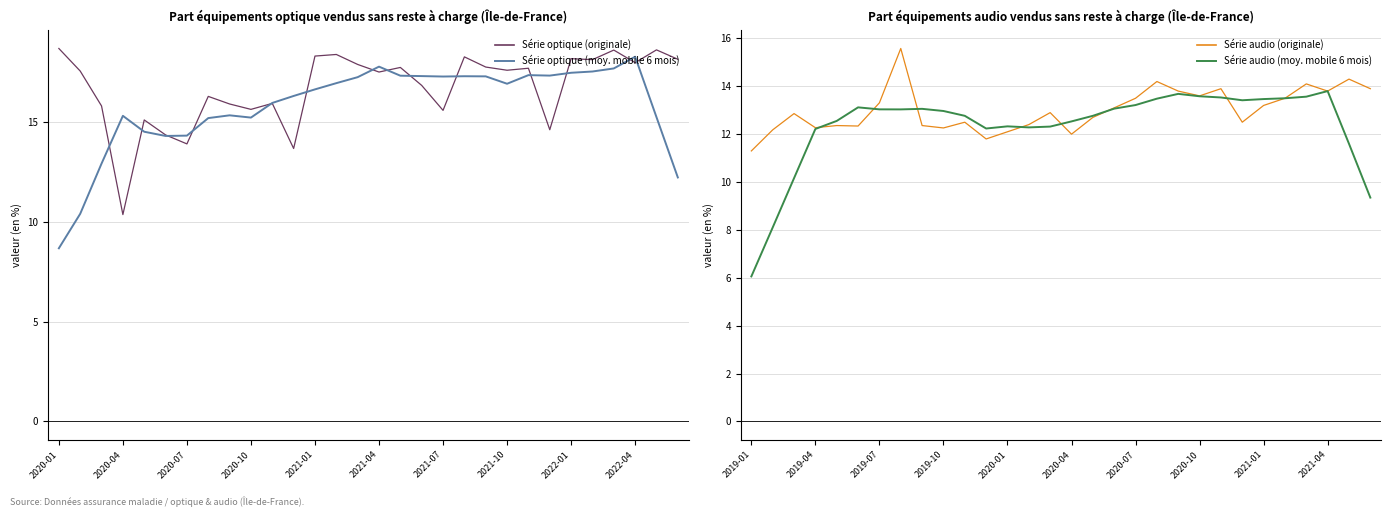

Between 14 and 25, which series saw the biggest shift?

Série audio (moy. mobile 6 mois)